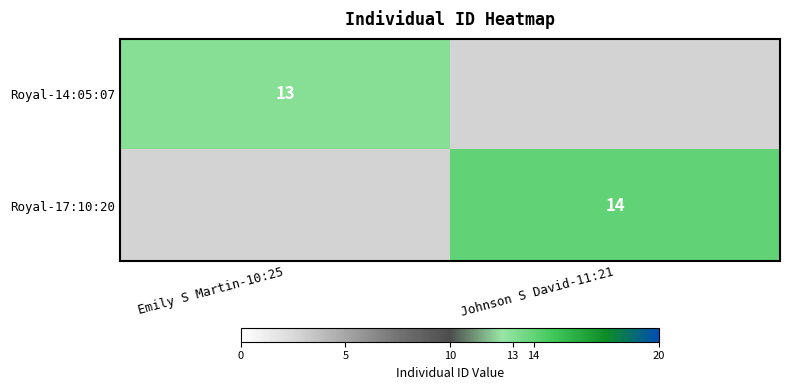

The value of Royal-14:05:07 at Emily S Martin-10:25 is 6. True or false?

False